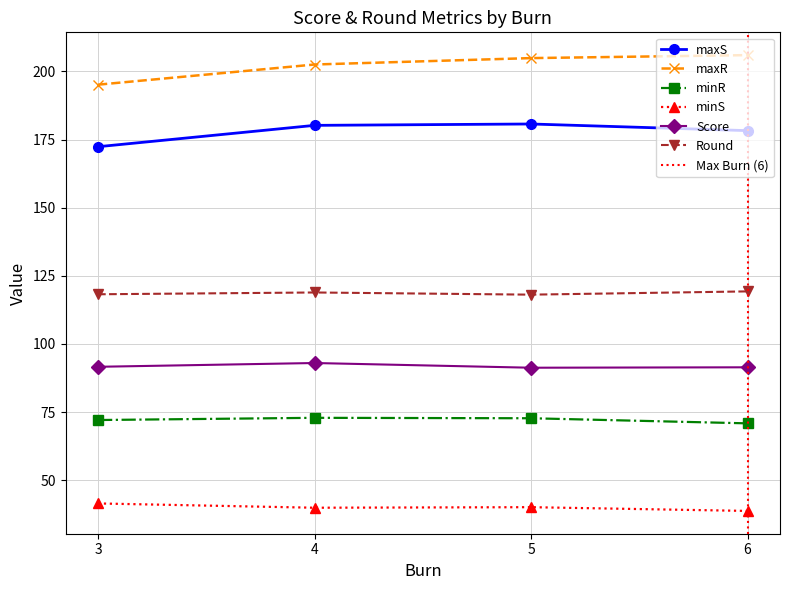

What is the value of the minS point at the 2nd from the left?

39.9